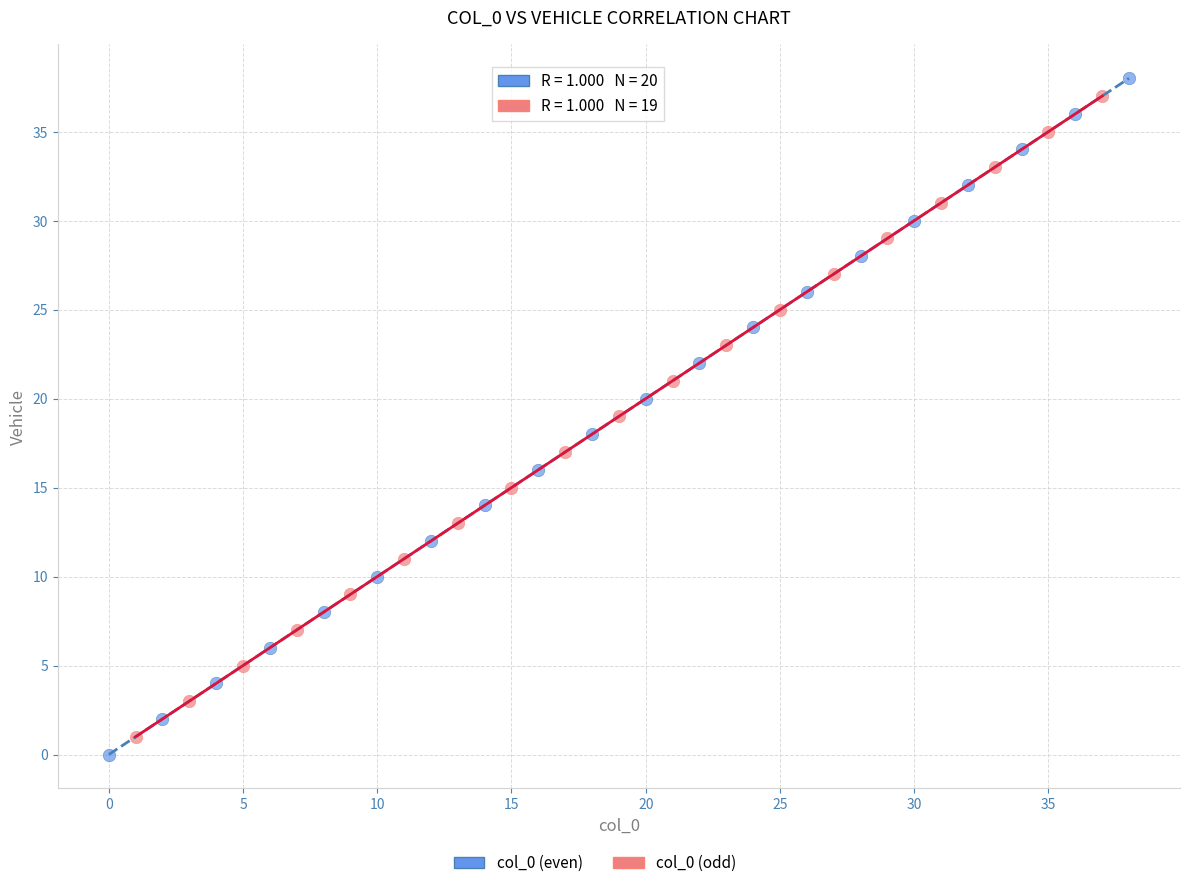

Which series has the widest spread of Y values?

col_0 (even)